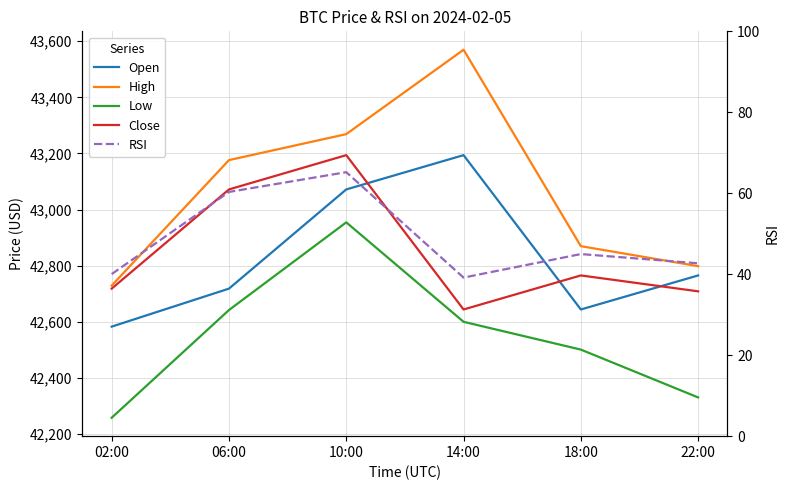

Which category has the lowest value in the Close series?

14:00